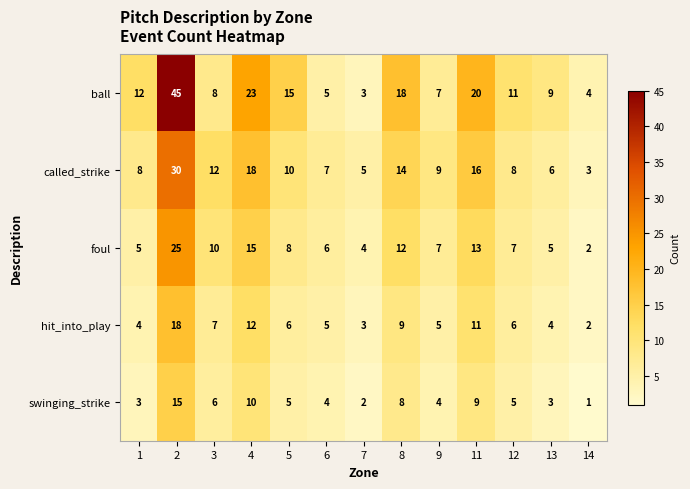

The swinging_strike series shows 8 at 12. True or false?

False